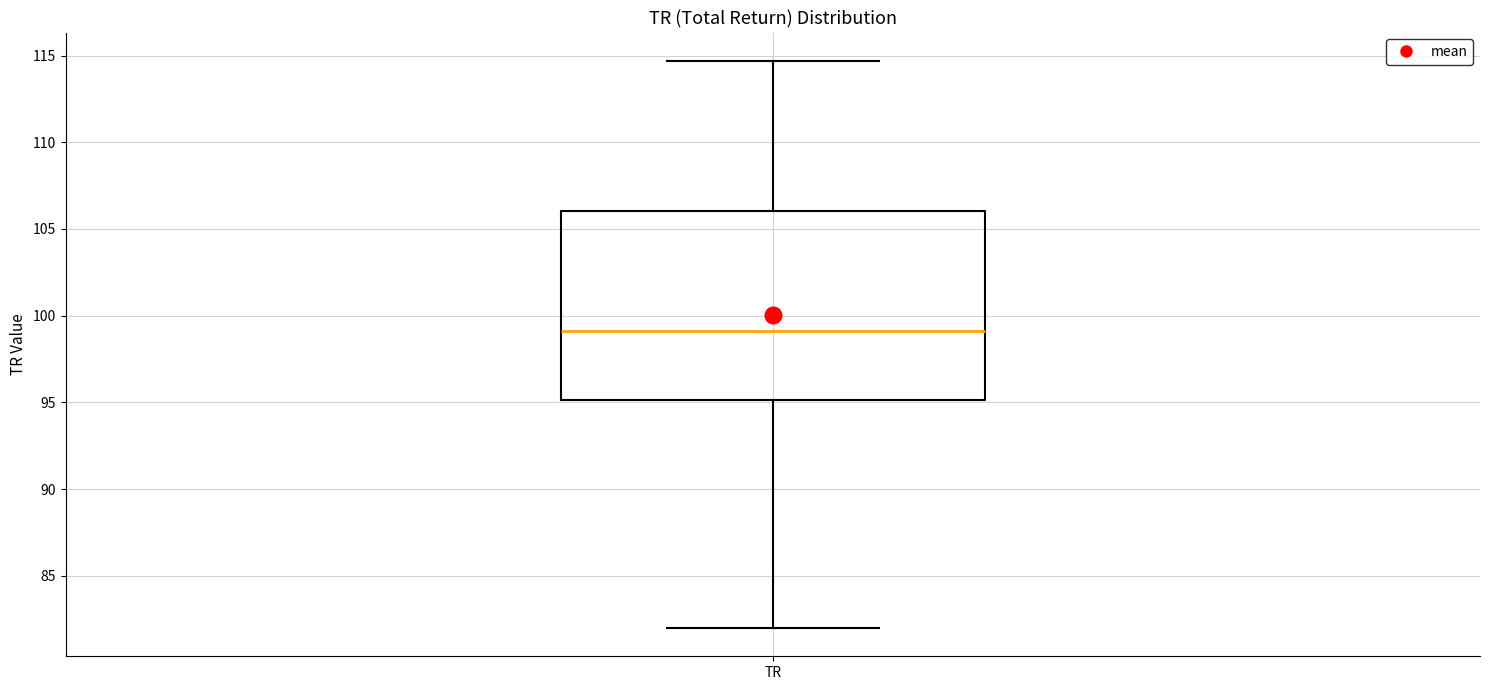

Transcribe this box plot: give where the median line is, the range the box spans, and where the two whiskers end, as read against the y-axis. The values are not printed on the chart, so give them approximately, as read against the axis.

median 99.0, box 95.0 to 106.0, whiskers 82.0 to 114.5